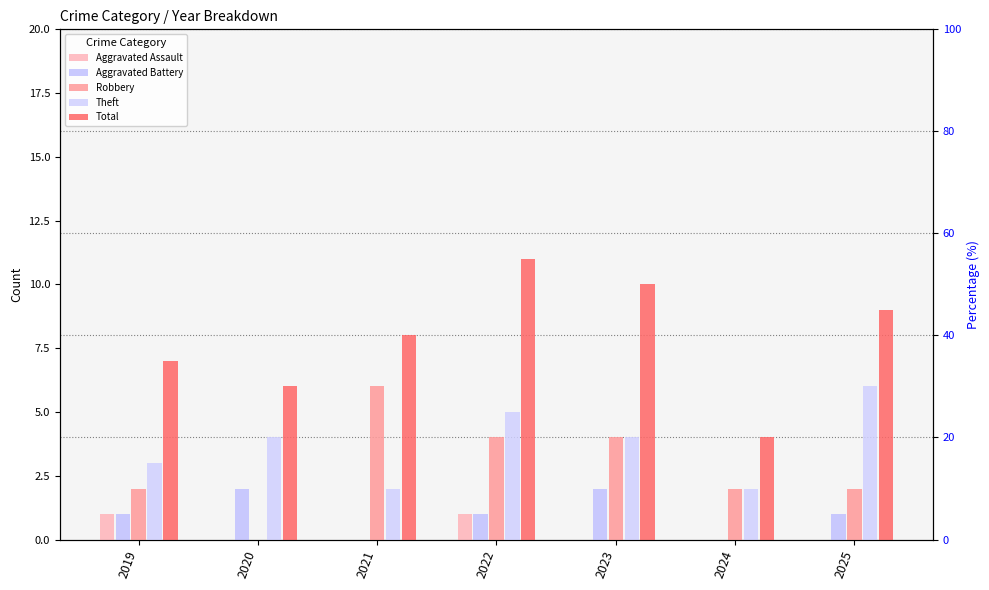

What is the value of the Aggravated Battery bar at the 7th from the left?

1